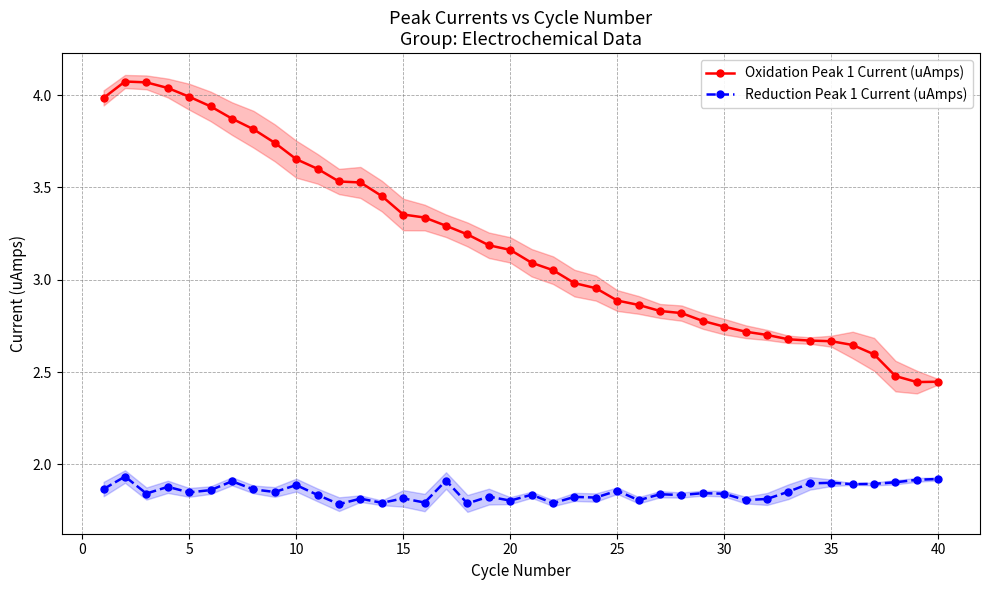

The Reduction Peak 1 Current (uAmps) series shows 0.5 at 5. True or false?

False